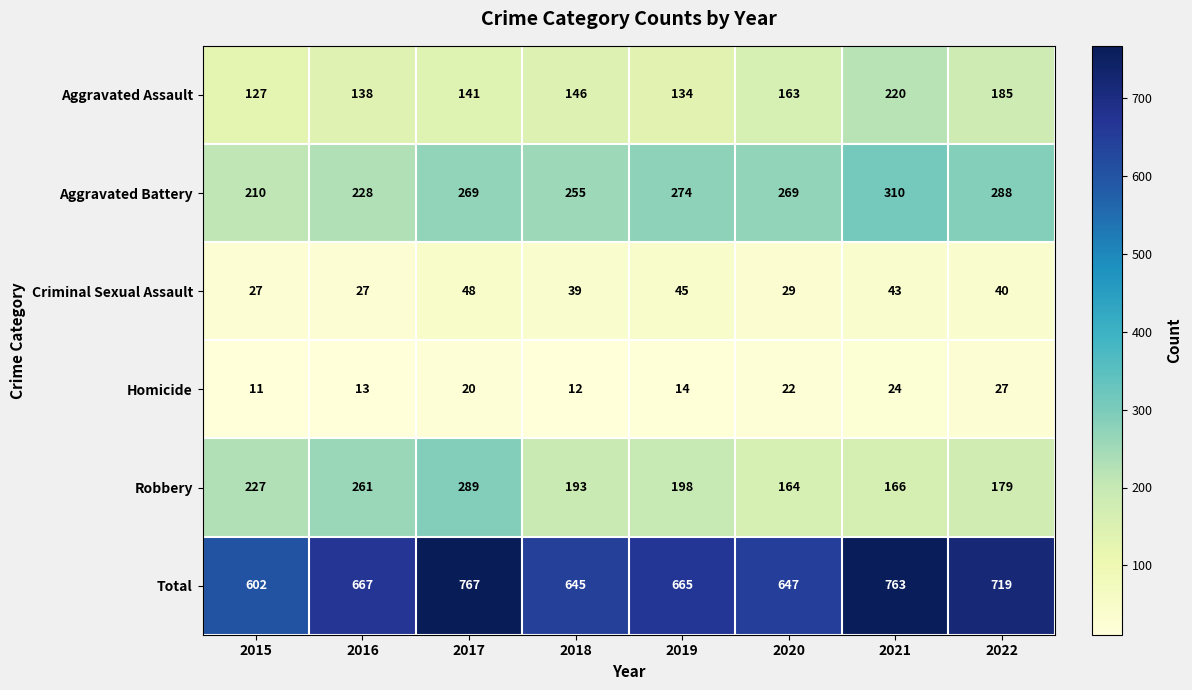

How many distinct data groups are displayed?

6